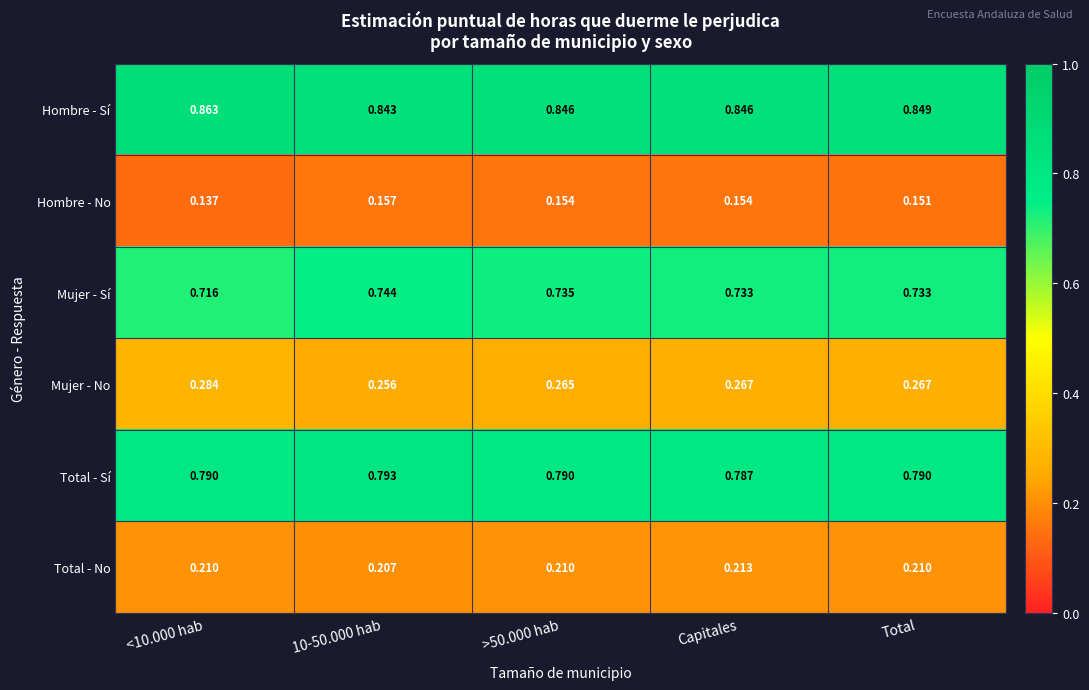

Which series has the largest total across all categories?

Hombre - Sí